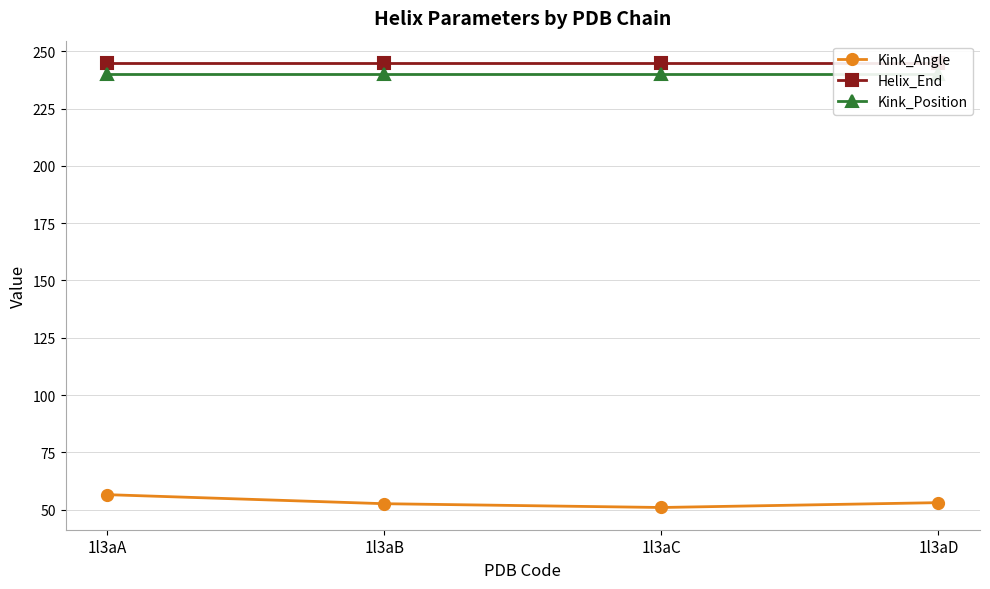

True or false: Kink_Position and Helix_End intersect in this chart.

False